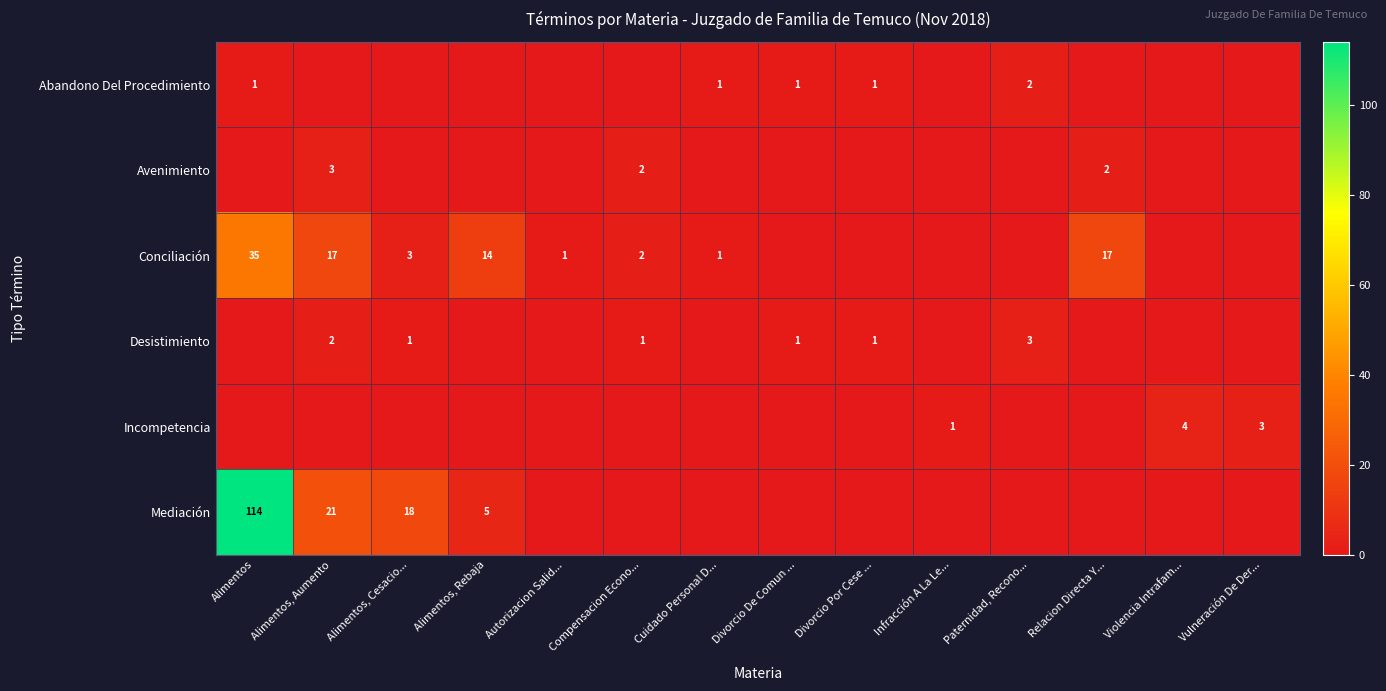

The value of Conciliación at Alimentos, Cesacio... is 2. True or false?

False